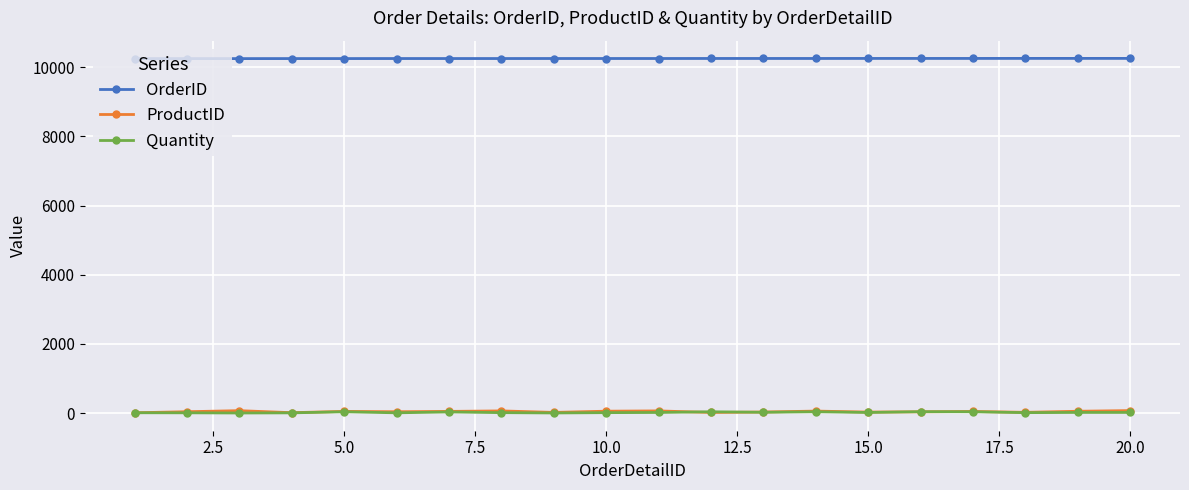

True or false: Quantity and OrderID cross at least once.

False